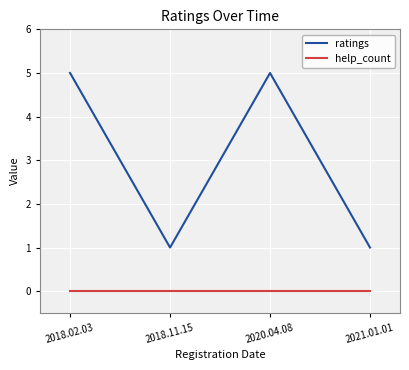

Reading left to right, what are all the values shown in this chart?

ratings: 2018.02.03=5	2018.11.15=1	2020.04.08=5	2021.01.01=1
help_count: 2018.02.03=0	2018.11.15=0	2020.04.08=0	2021.01.01=0